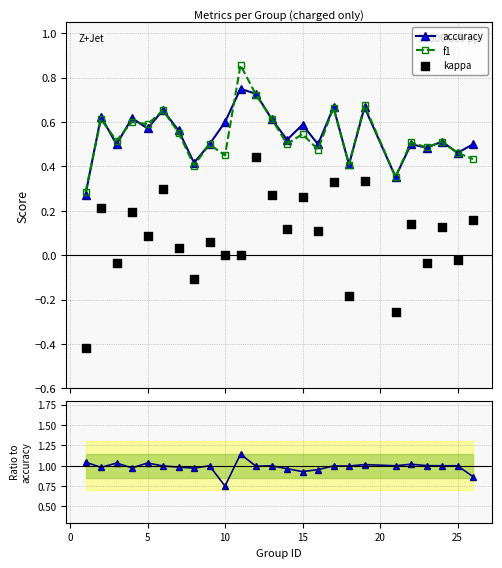

True or false: accuracy has more than 0 interior local peaks.

True